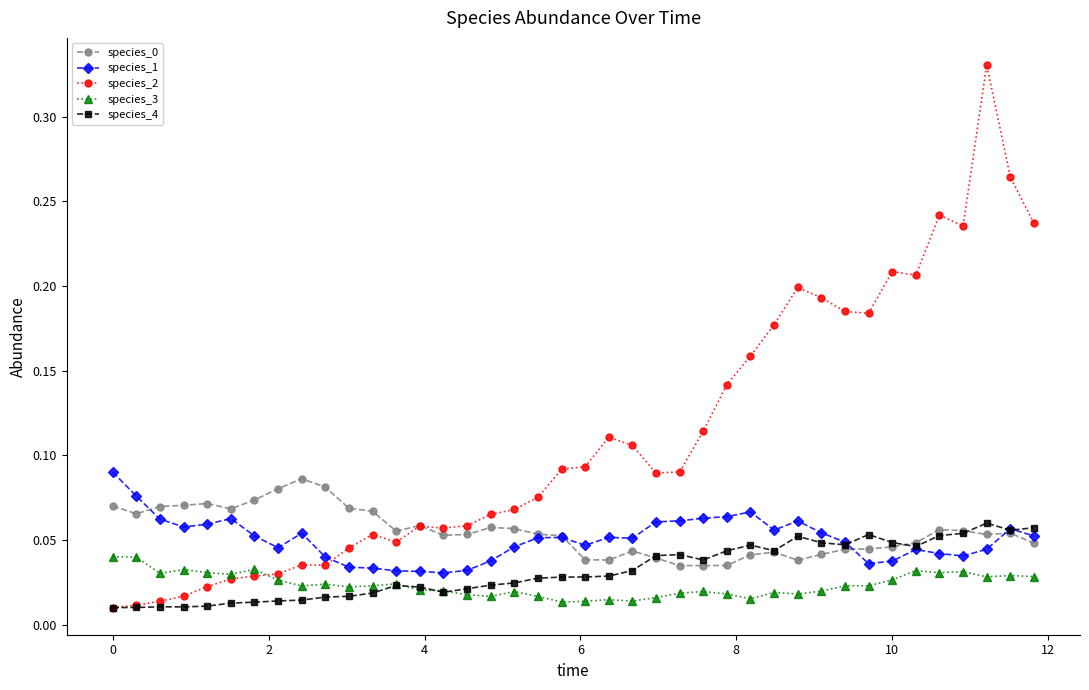

Which series has the widest spread of values?

species_2